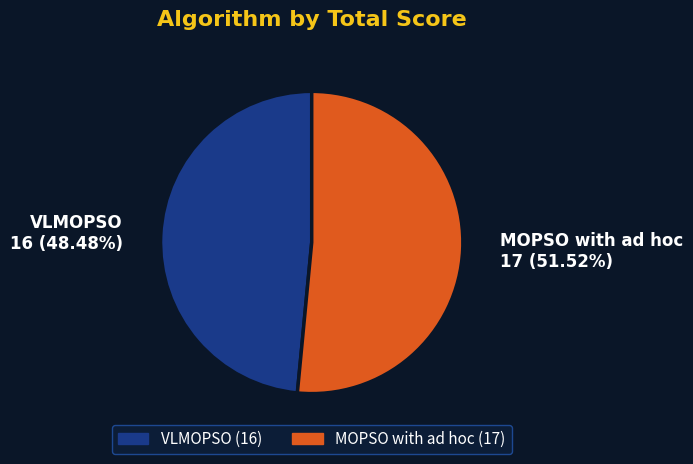

Which category has the smallest portion of the pie?

VLMOPSO